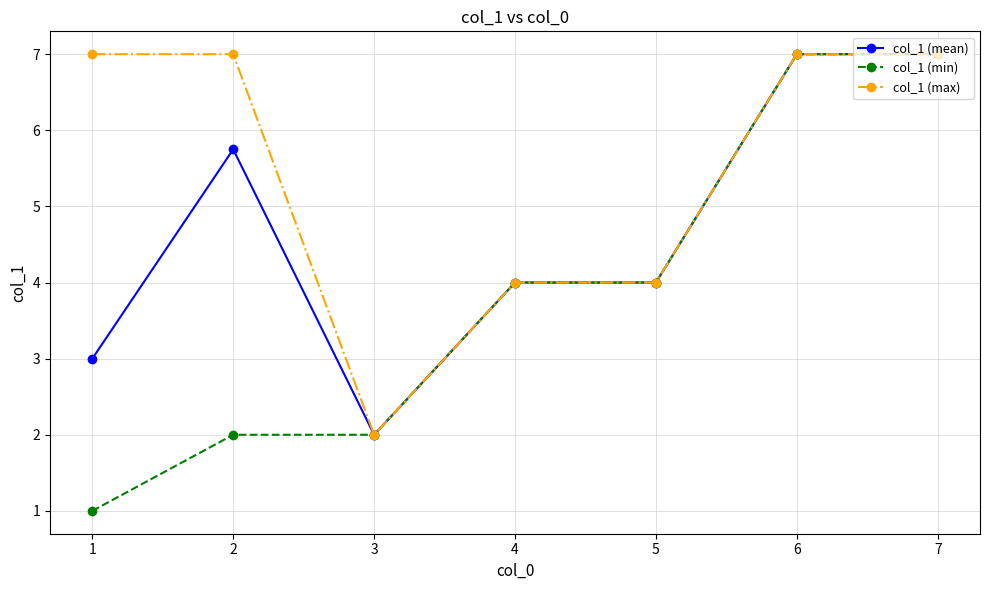

Rank the series by their average value, from highest to lowest.

col_1 (max), col_1 (mean), col_1 (min)